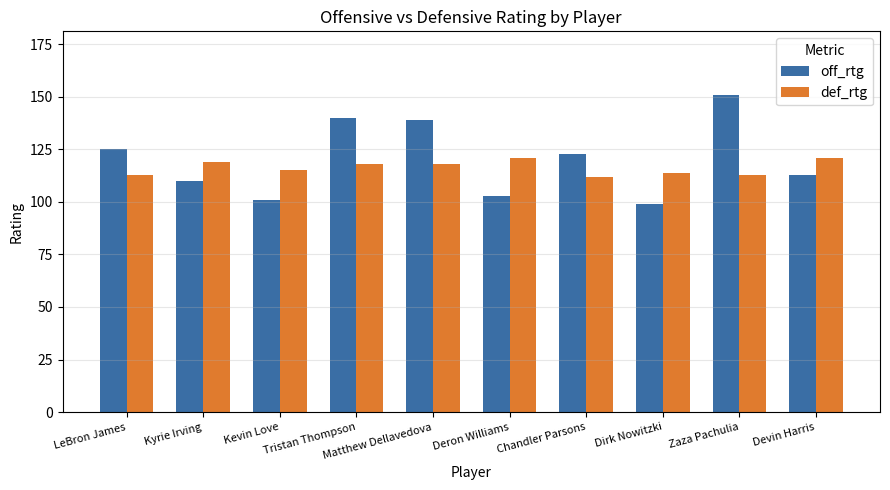

Reading left to right, transcribe all the data shown in this chart.

off_rtg: LeBron James=125	Kyrie Irving=110	Kevin Love=101	Tristan Thompson=140	Matthew Dellavedova=139	Deron Williams=103	Chandler Parsons=123	Dirk Nowitzki=99	Zaza Pachulia=151	Devin Harris=113
def_rtg: LeBron James=113	Kyrie Irving=119	Kevin Love=115	Tristan Thompson=118	Matthew Dellavedova=118	Deron Williams=121	Chandler Parsons=112	Dirk Nowitzki=114	Zaza Pachulia=113	Devin Harris=121